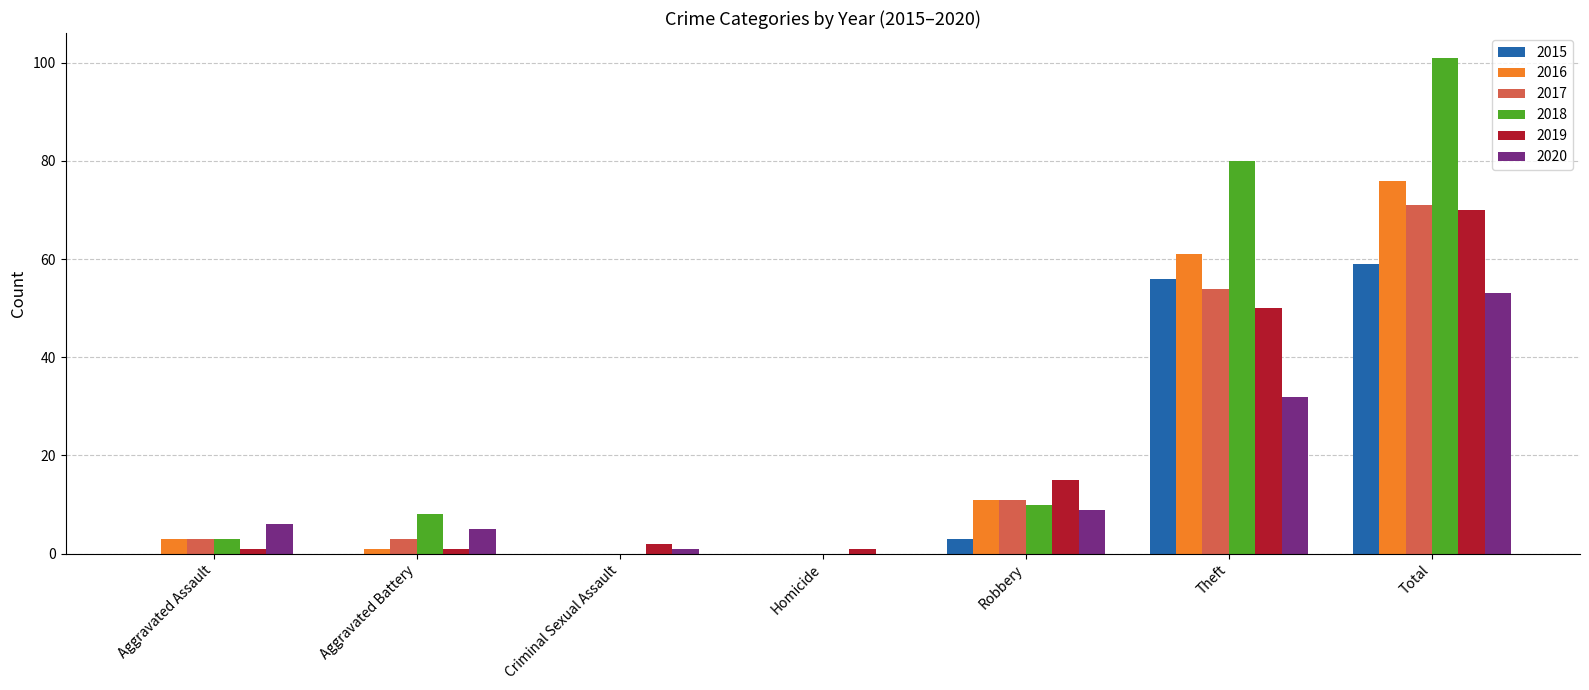

Between Homicide and Theft, which series saw the biggest shift?

2018